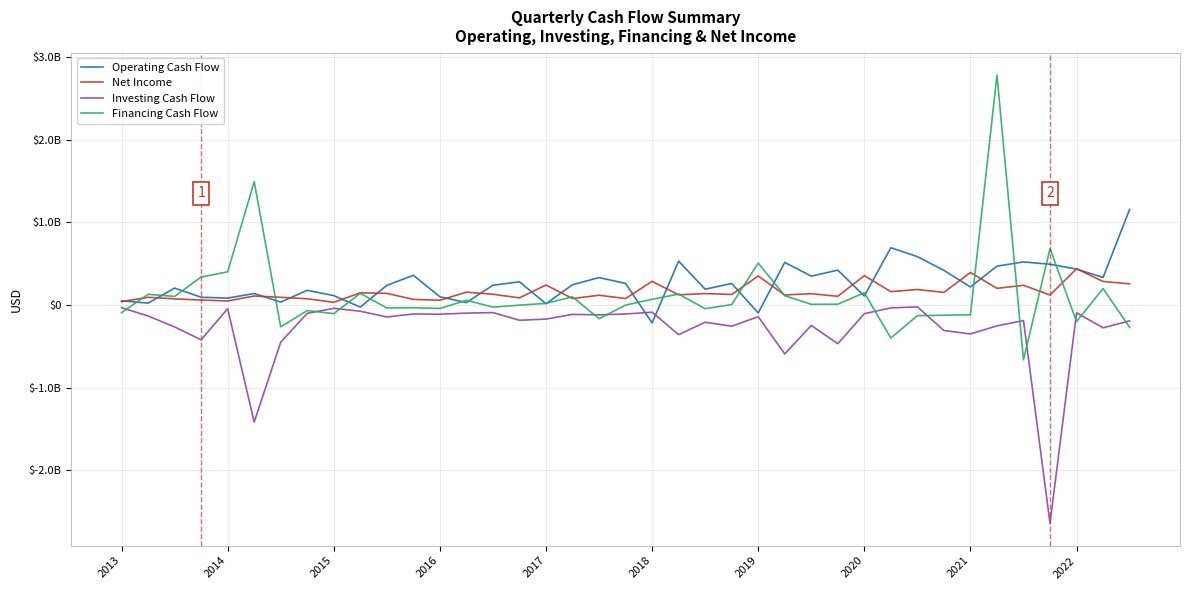

Is this an area chart (filled region under the line)?

No